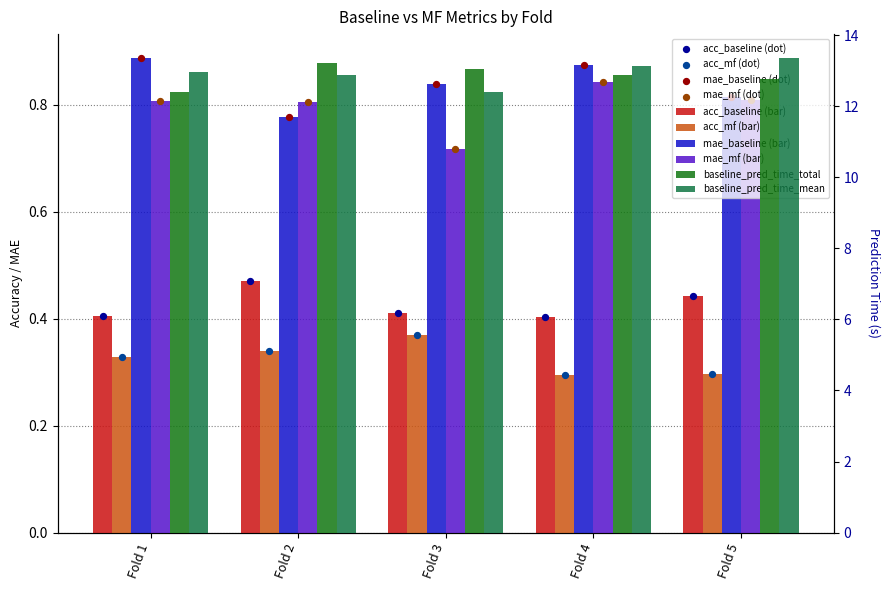

Which series reaches the maximum Y coordinate?

baseline_pred_time_mean